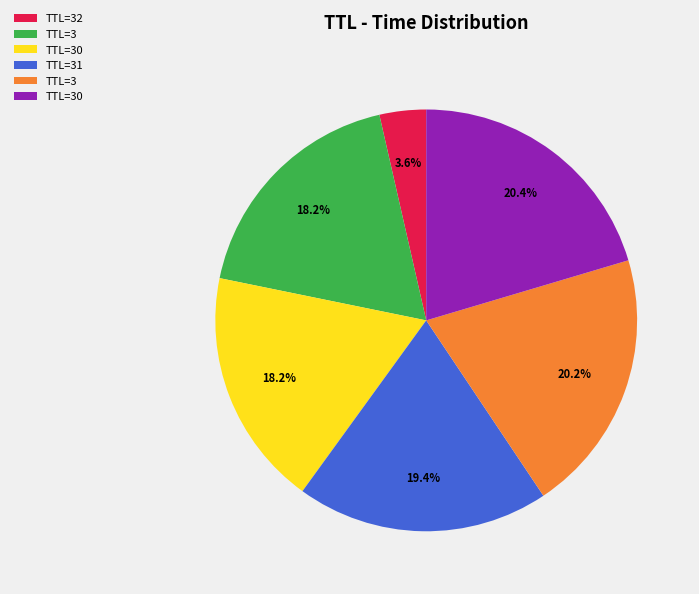

Is there any slice that represents more than half of the pie?

No